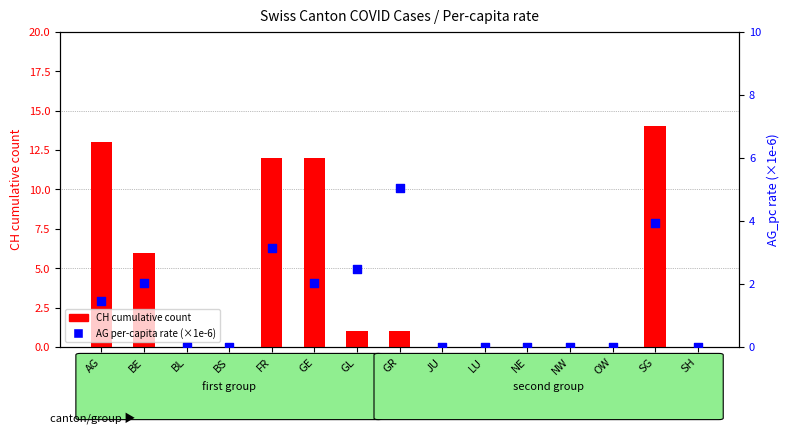

Which series has the largest Y range (max minus min)?

CH cumulative count